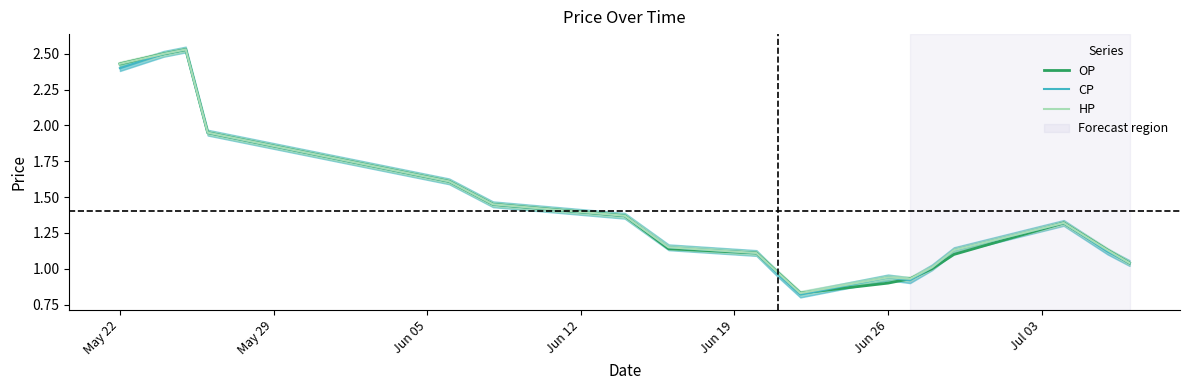

List the series in order of their peak value, highest first.

OP, CP, HP